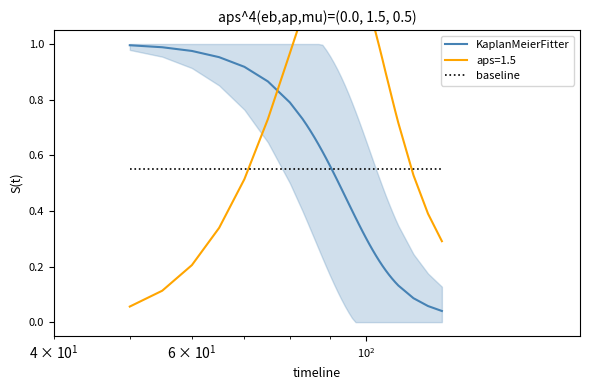

After their last crossing, which series has the higher values: baseline or KaplanMeierFitter?

baseline